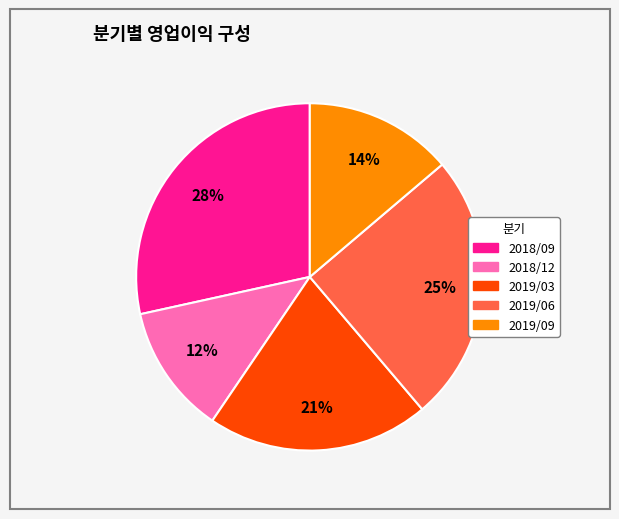

Does 2019/03 represent more than half of the total?

No